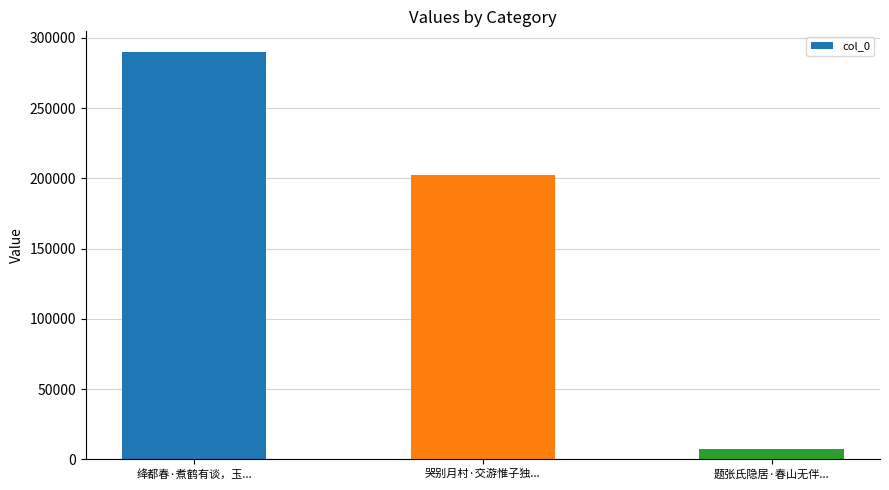

What is the maximum value shown in the chart?

290064